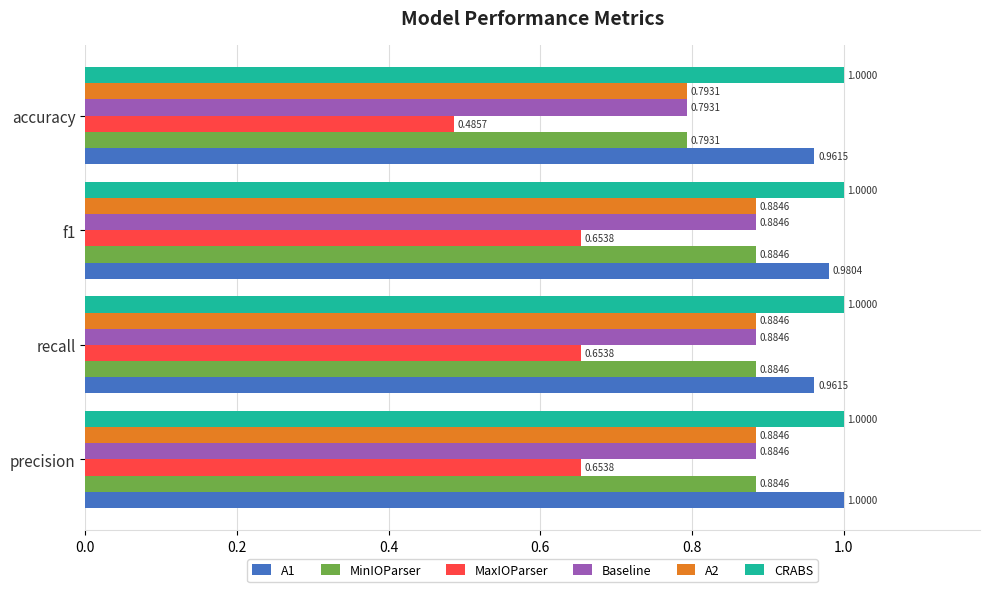

What are all the series names shown in the legend?

A1, MinIOParser, MaxIOParser, Baseline, A2, CRABS